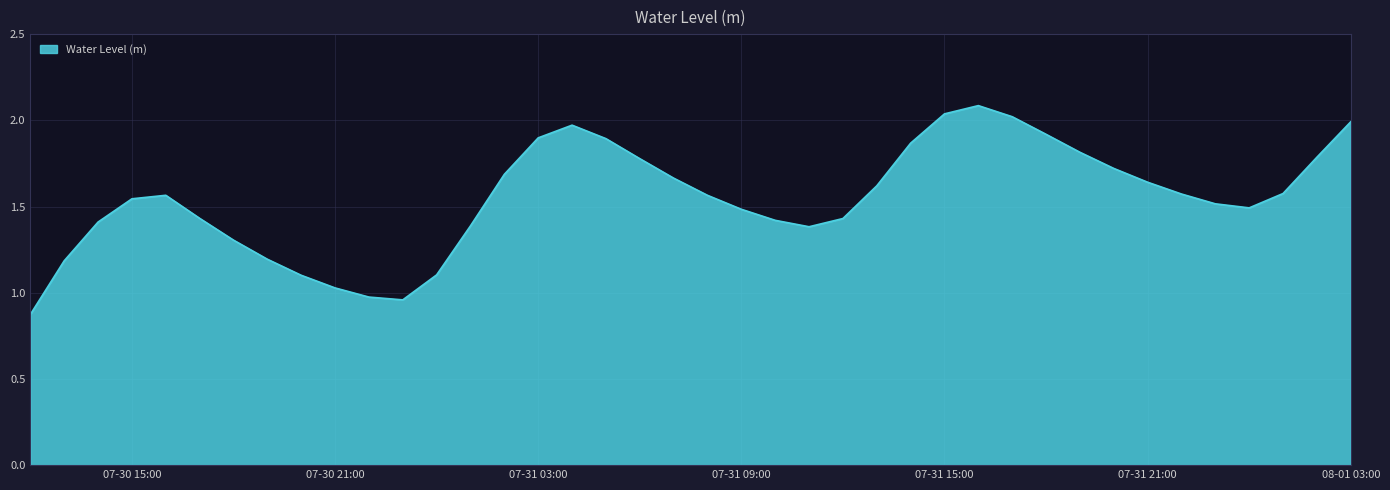

What is the difference between the maximum and minimum values?

1.2